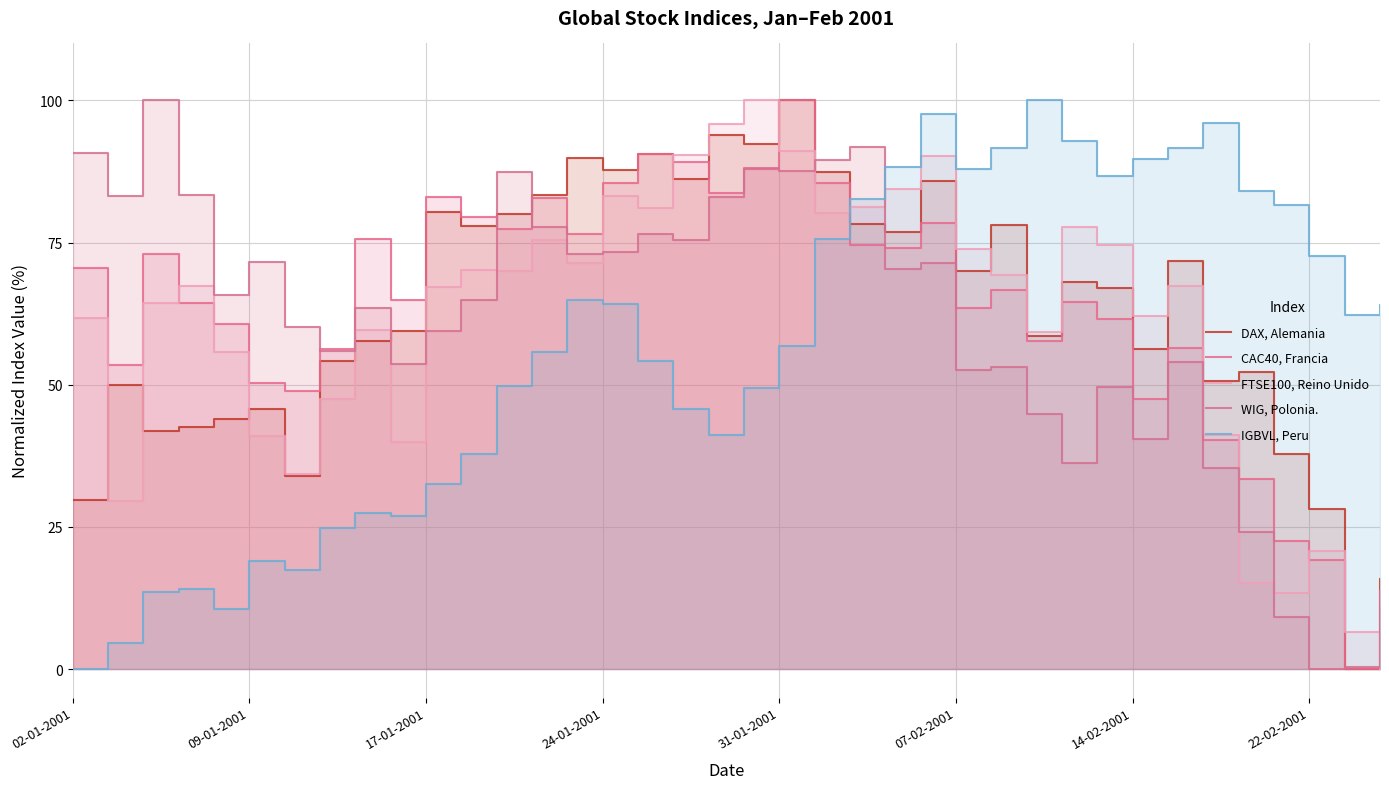

How many data points in IGBVL, Peru are less than 62?

19